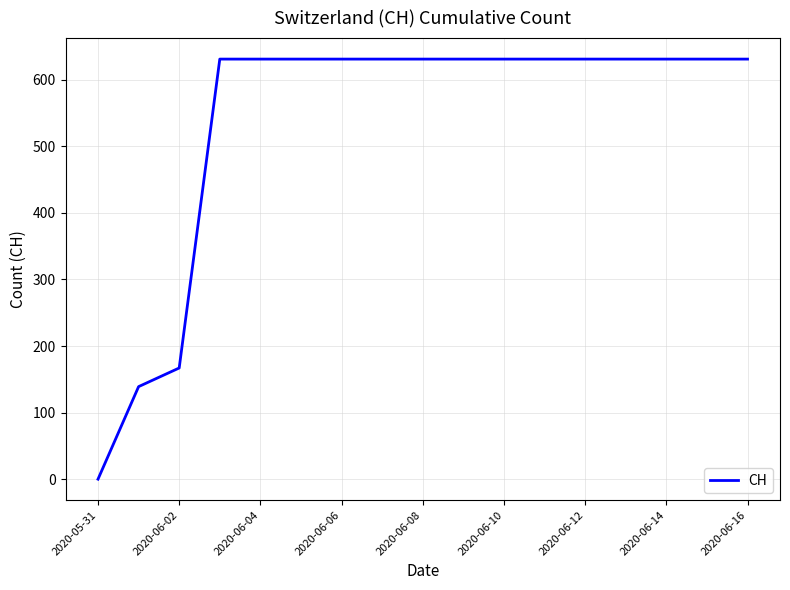

How many lines are shown in the chart?

1